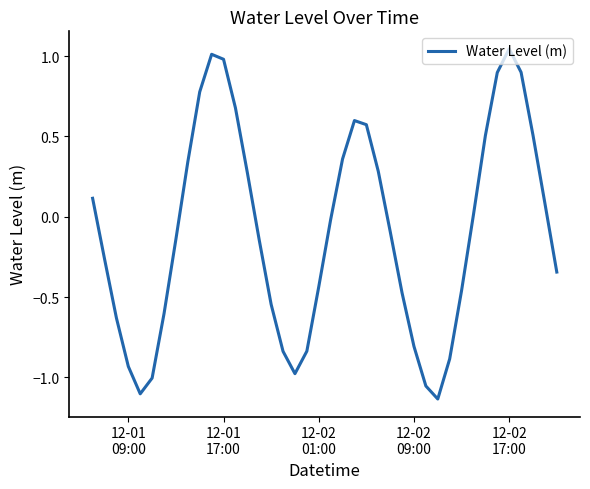

How many lines are shown in the chart?

1